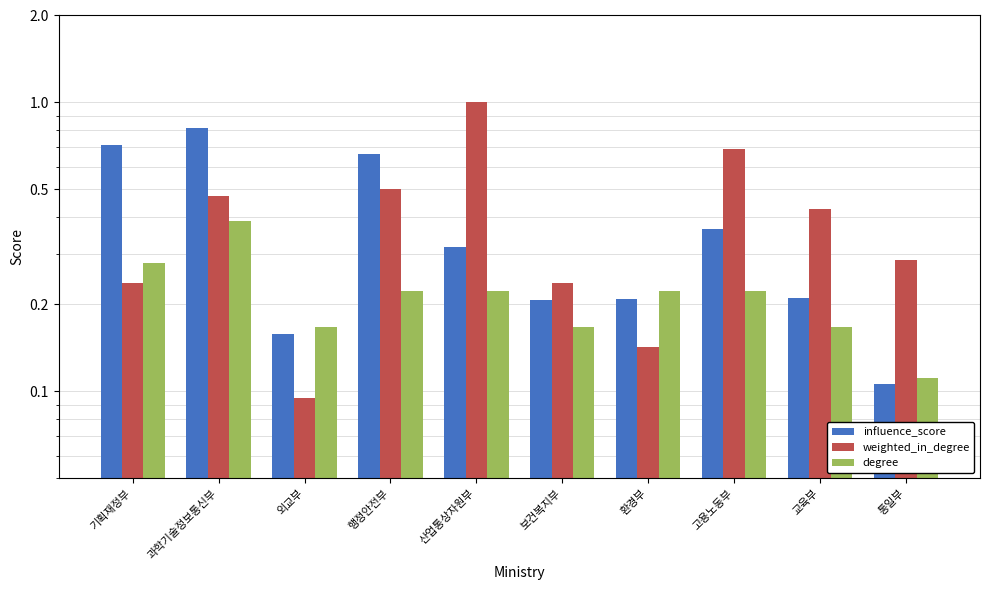

Count the weighted_in_degree values in the range 0 to 1.

10